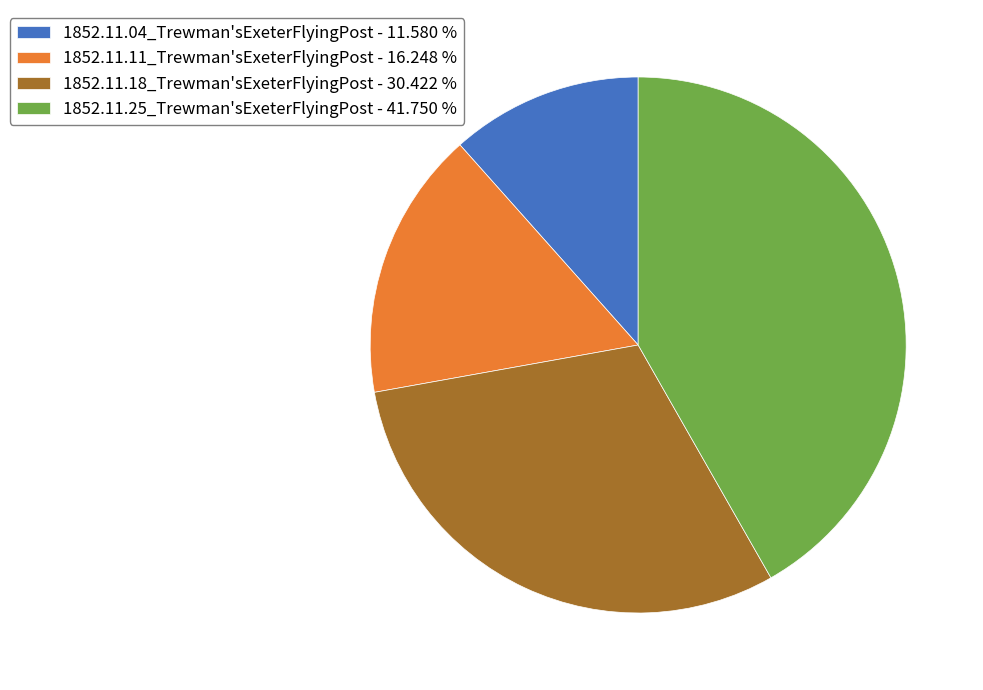

Is it true that 1852.11.11_Trewman'sExeterFlyingPost is 16% of the pie?

True